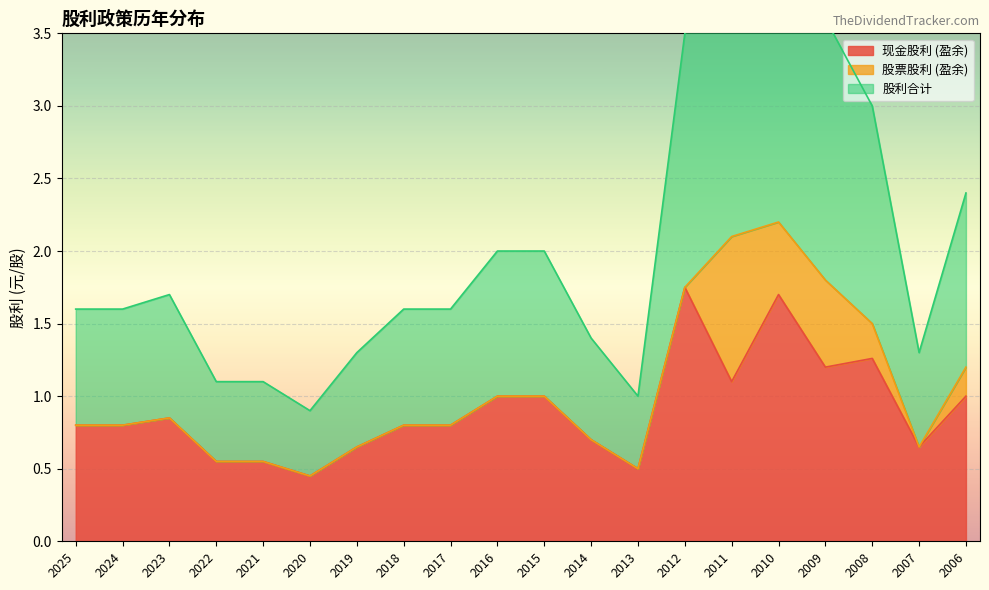

Is it true that 现金股利 (盈余) equals 1.7 at 2006?

False